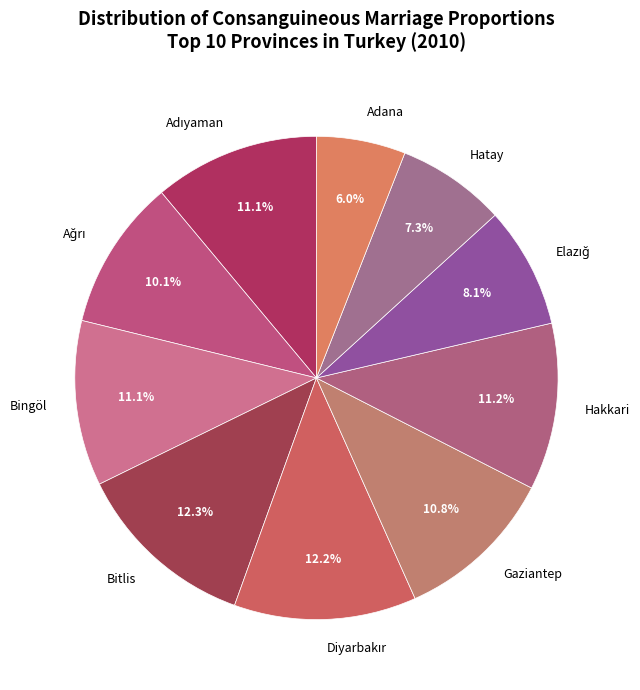

Is Adana the majority of the pie?

No